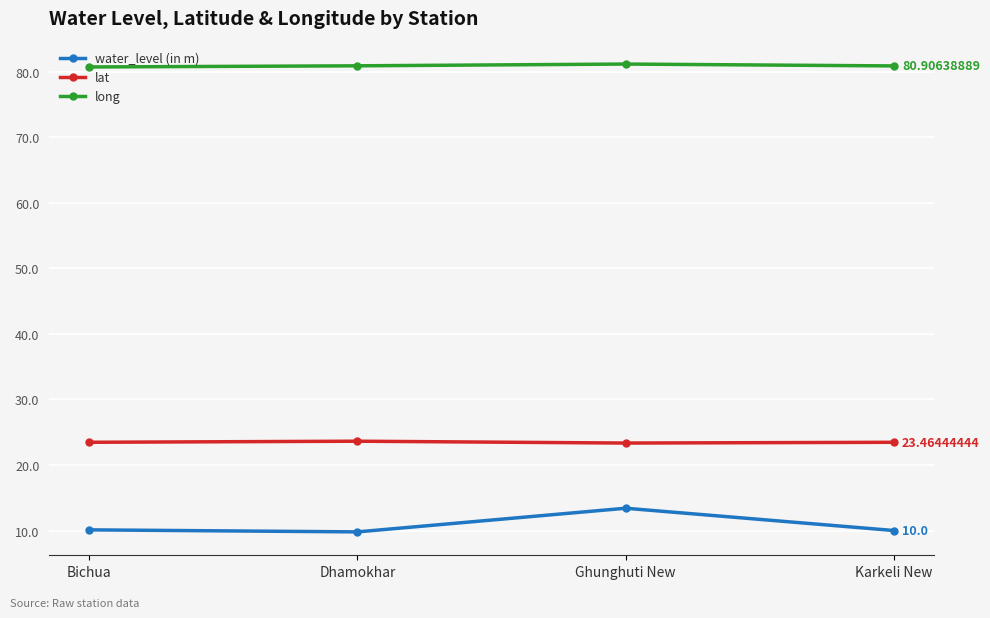

What is the label of the 2nd point from the left?

Dhamokhar